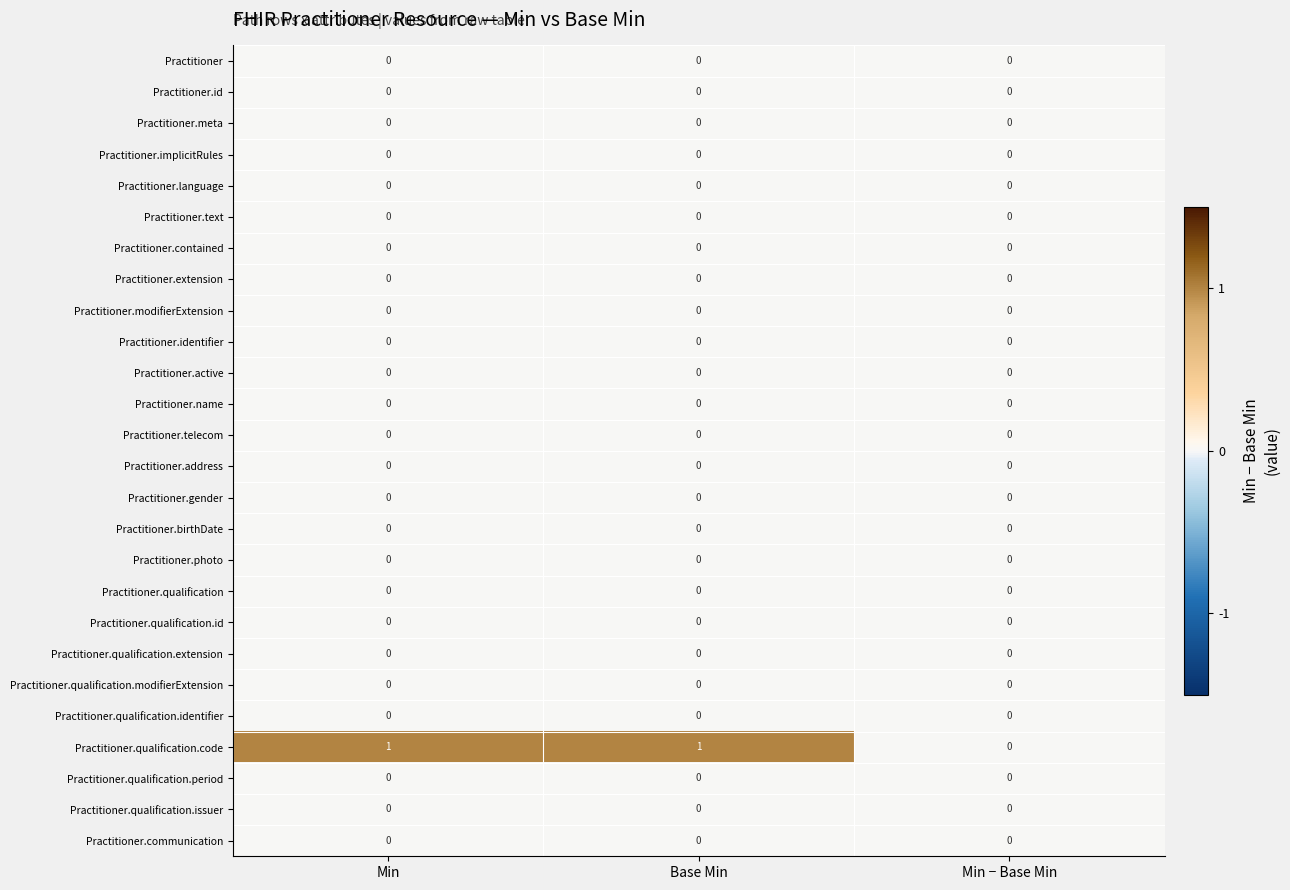

True or false: Practitioner.name has a value of 0 at Min.

True